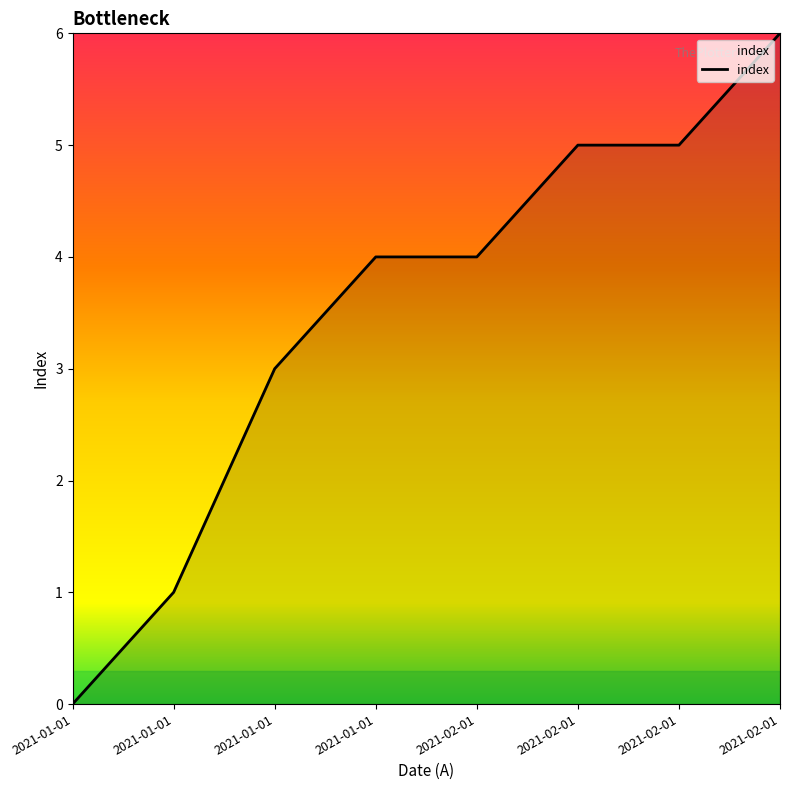

Rank the categories by value from highest to lowest.

2021-02-01, 2021-02-01, 2021-02-01, 2021-01-01, 2021-02-01, 2021-01-01, 2021-01-01, 2021-01-01